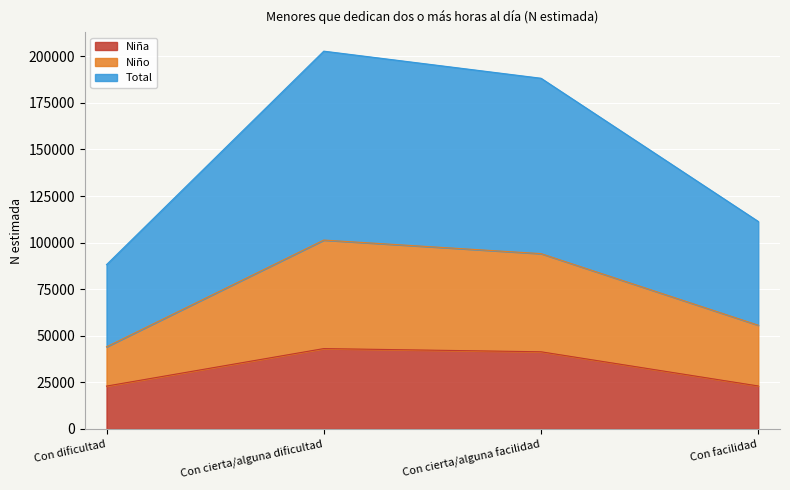

True or false: Niña has a value of 41437 at Con cierta/alguna facilidad.

True